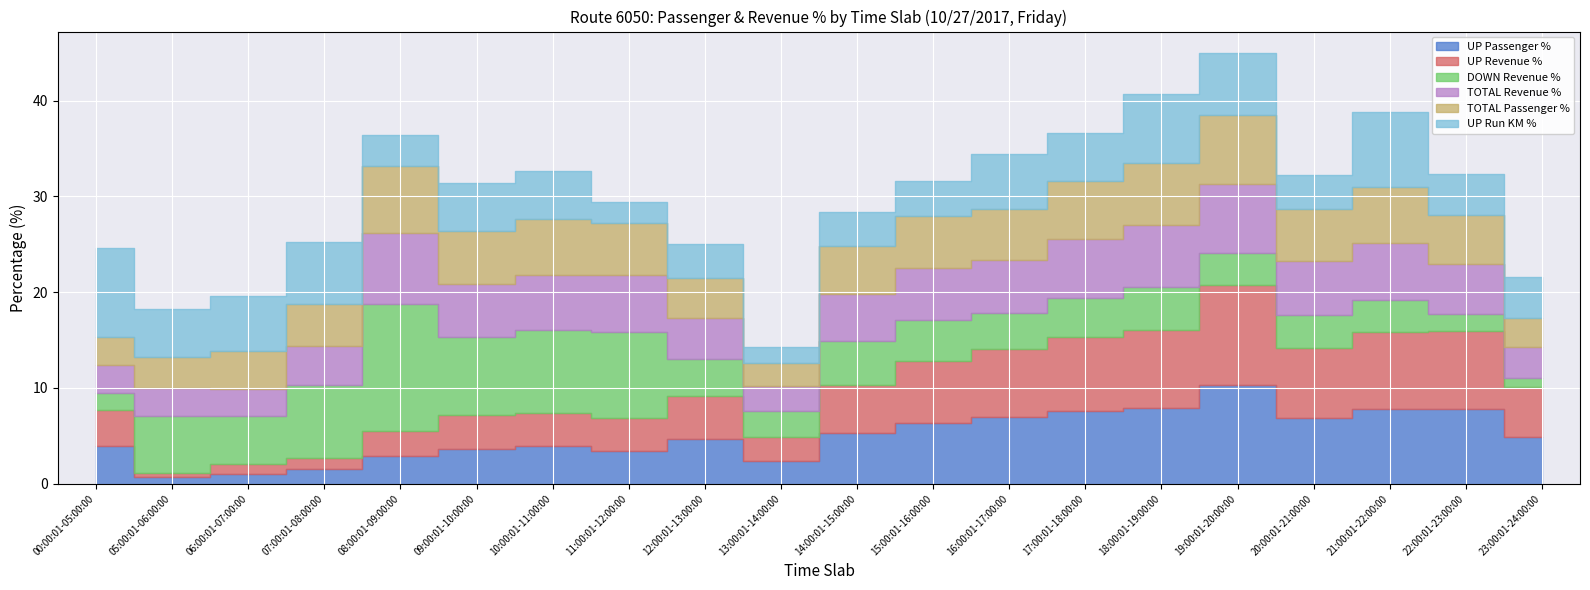

True or false: UP Run KM % has more than 1 points higher than both neighbors.

True